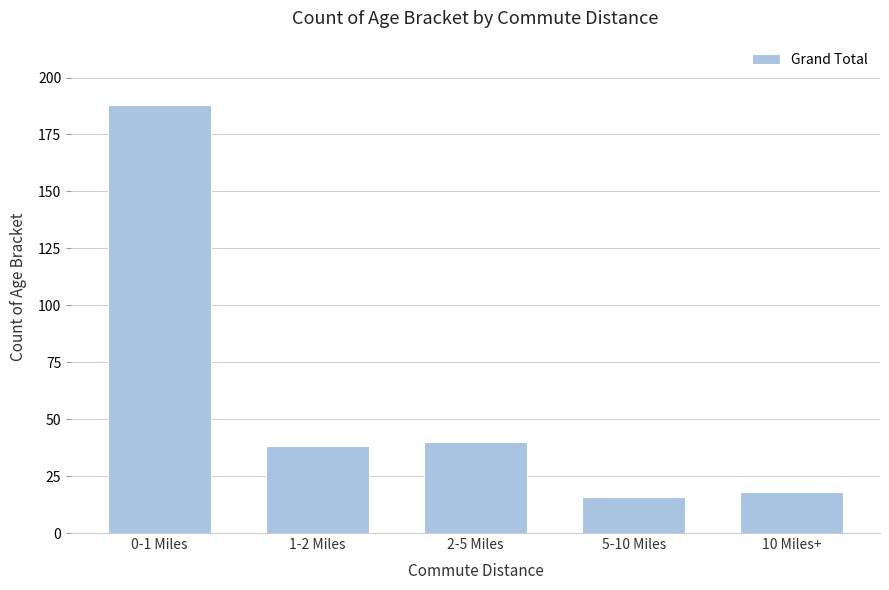

Reading right to left, extract all data points from this chart.

10 Miles+=18	5-10 Miles=16	2-5 Miles=40	1-2 Miles=38	0-1 Miles=188